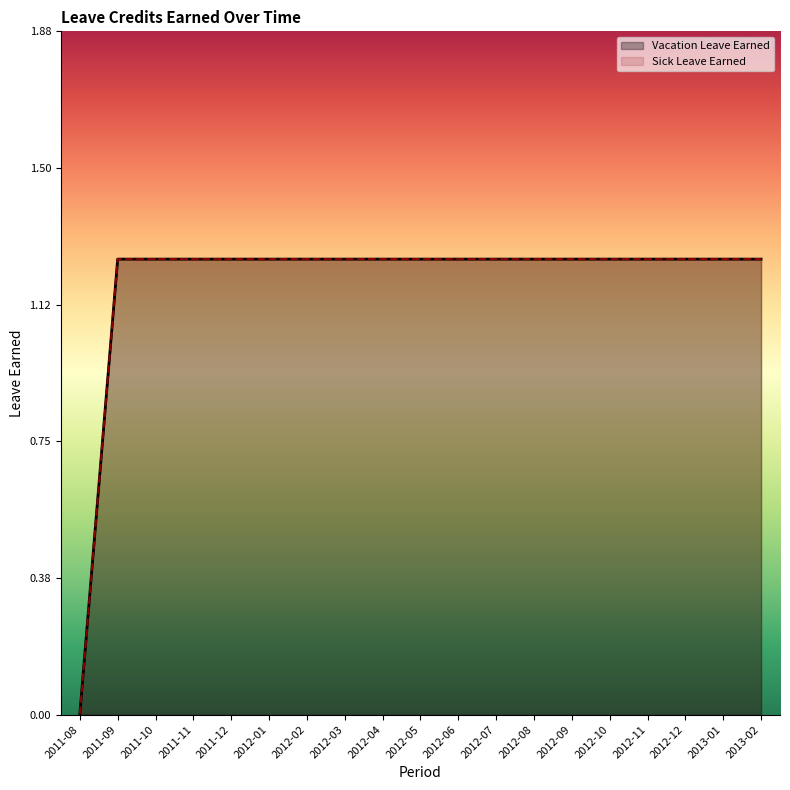

Rank the series at 2011-08 from lowest to highest value.

Vacation Leave Earned, Sick Leave Earned